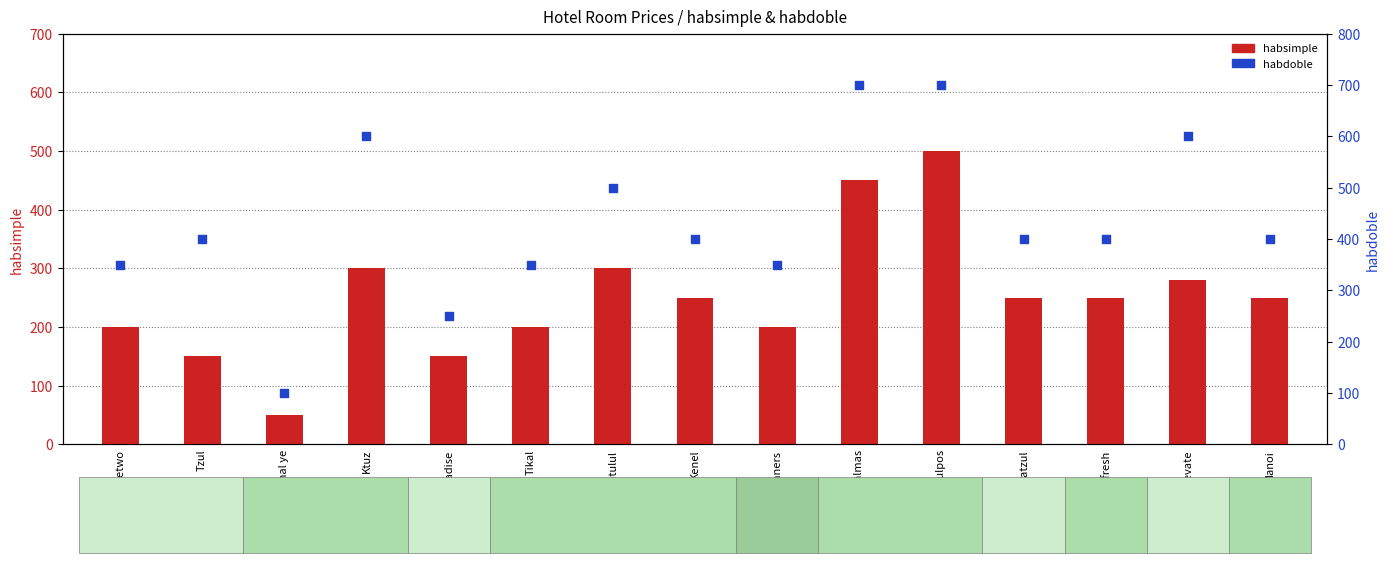

What is the total value across all series at Los Pulpos?

1200